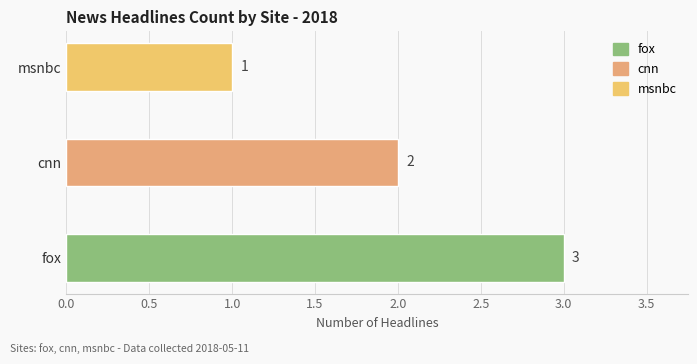

How many categories are shown in the chart?

3